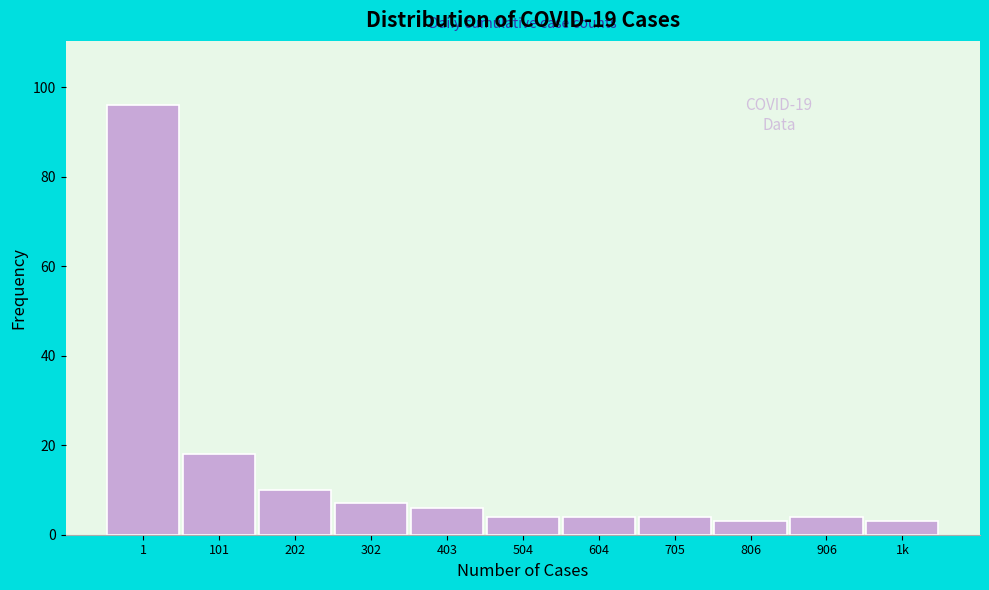

Reading left to right, extract all data points from this chart.

1=96	101=18	202=10	302=7	403=6	504=4	604=4	705=4	806=3	906=4	1k=3